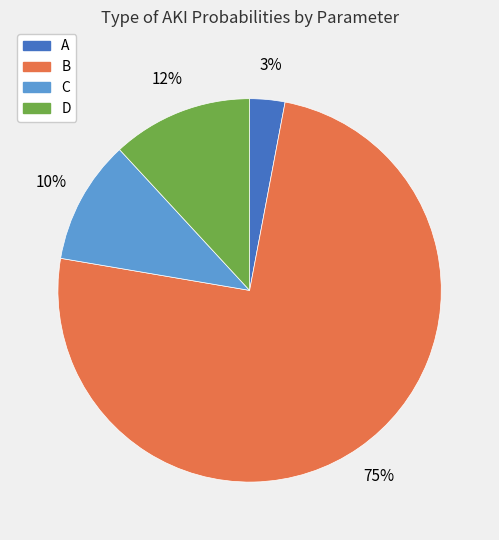

Count the number of slices in the pie.

4